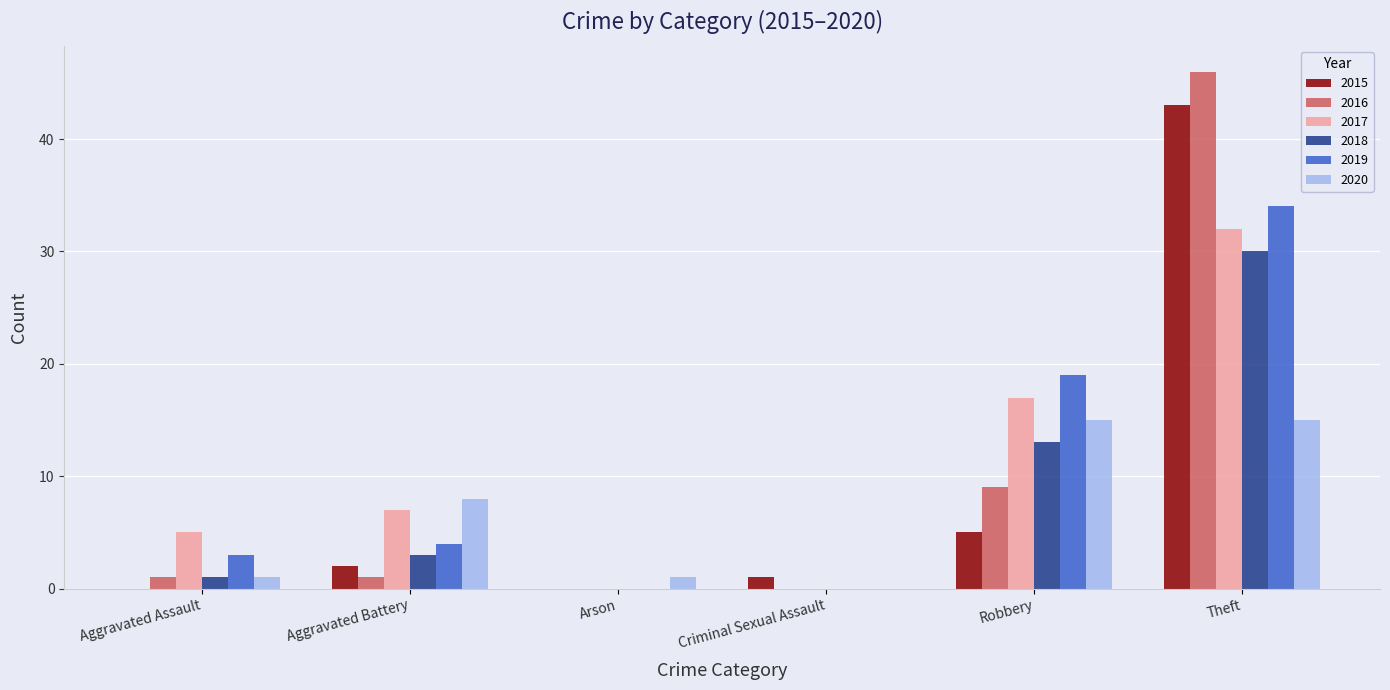

What is the sum of the 2017 values at Arson and Aggravated Assault?

5